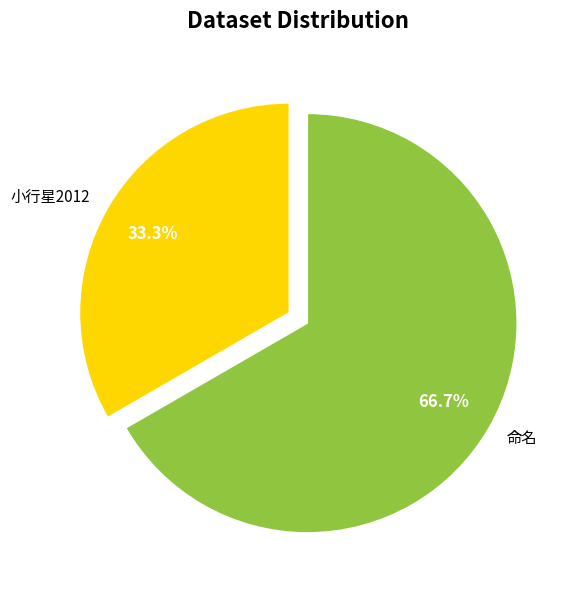

To the nearest percent, what percentage of the pie is 小行星2012?

33%